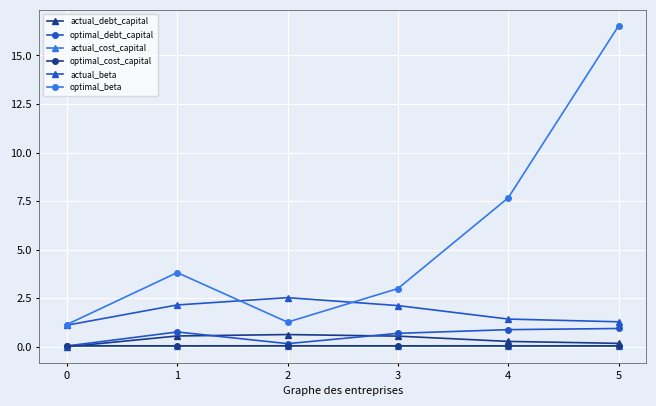

True or false: optimal_beta and actual_debt_capital cross at least once.

False